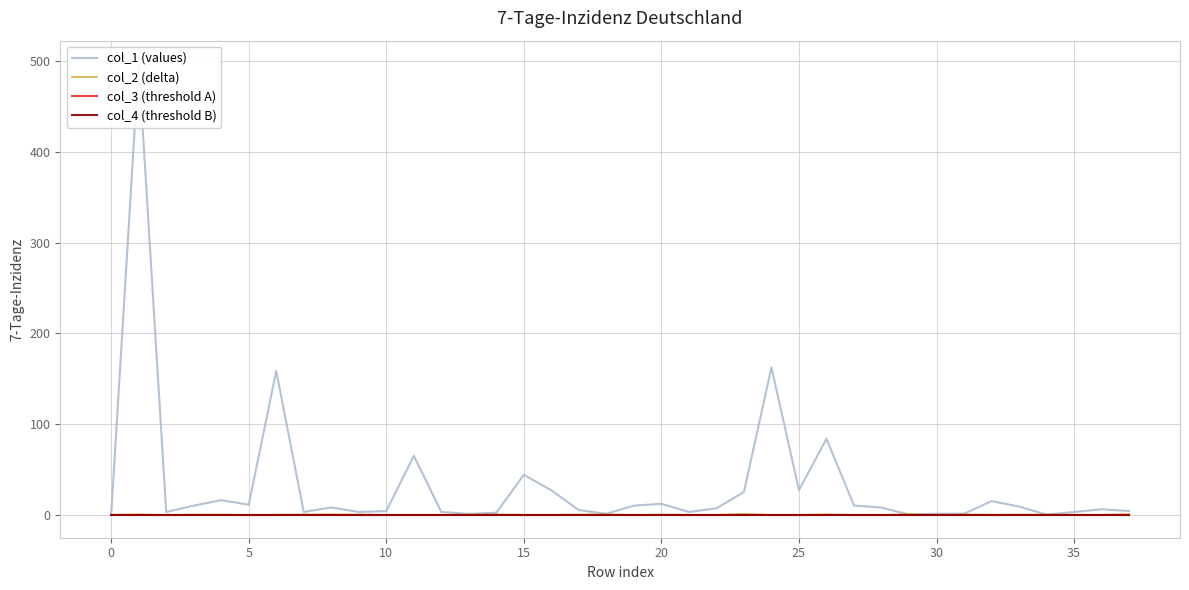

How many intersections are there between col_2 (delta) and col_3 (threshold A)?

22